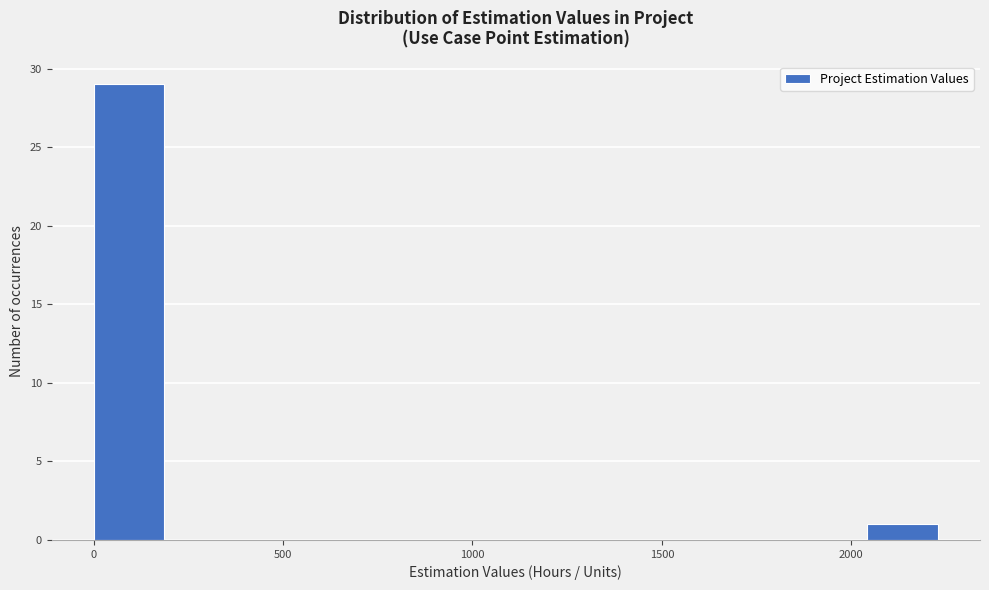

Read against the x-axis, roughly where is the centre of the tallest bar?

100